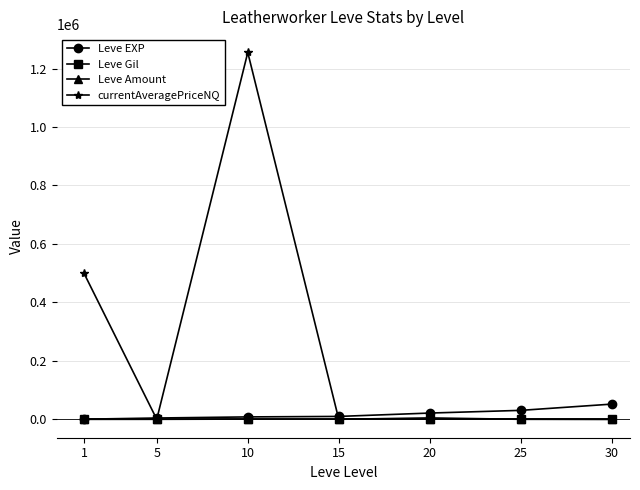

What is the value of the currentAveragePriceNQ point at the 6th from the left?

217